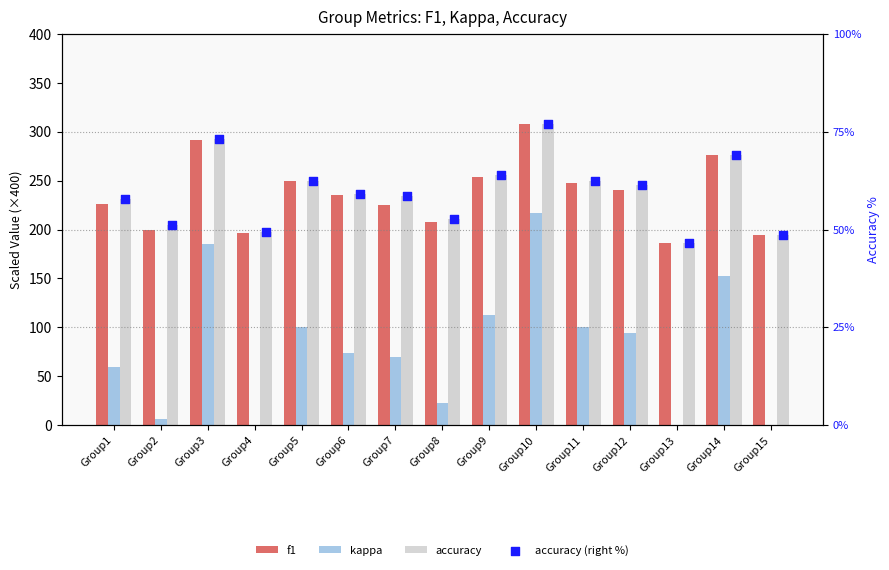

Which series reaches the minimum Y coordinate?

kappa